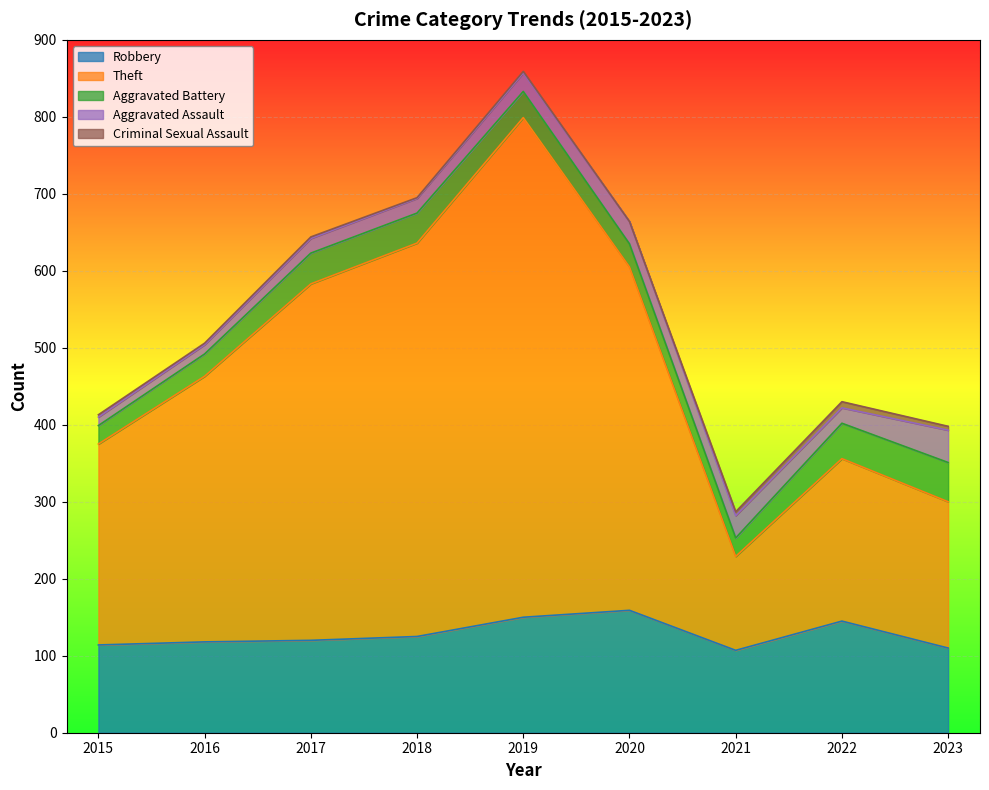

The value of Theft at 2018 is 277. True or false?

False